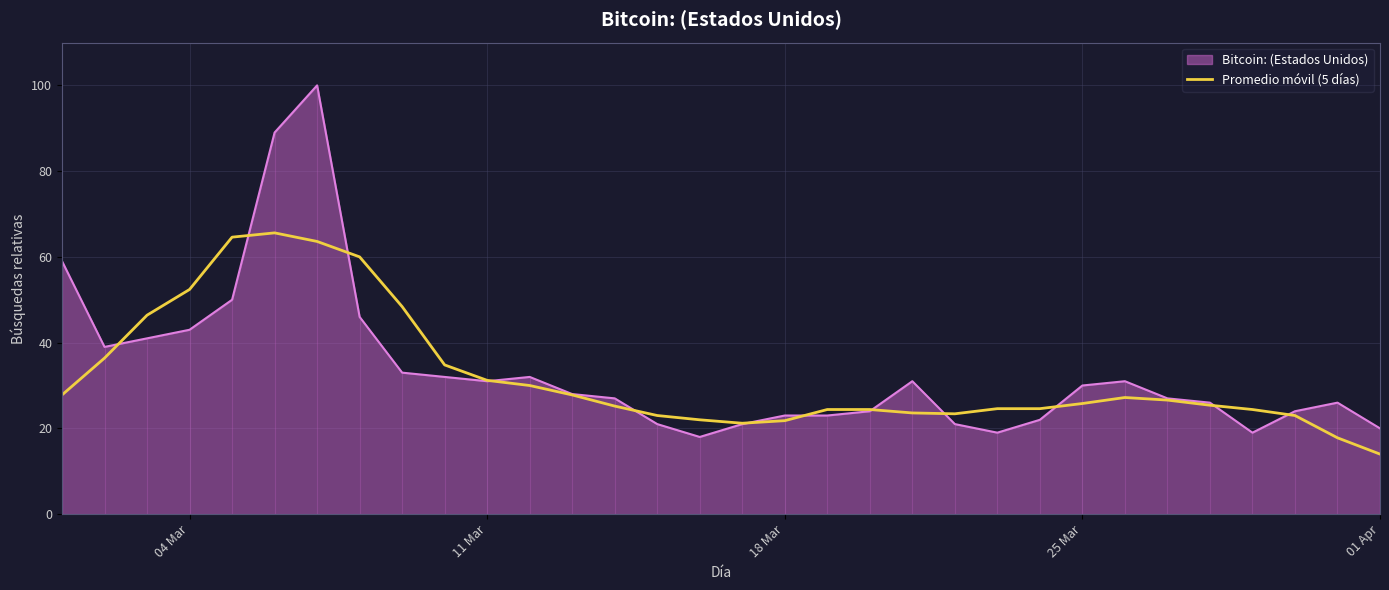

What is the lowest value of the Bitcoin: (Estados Unidos) series?

18.0